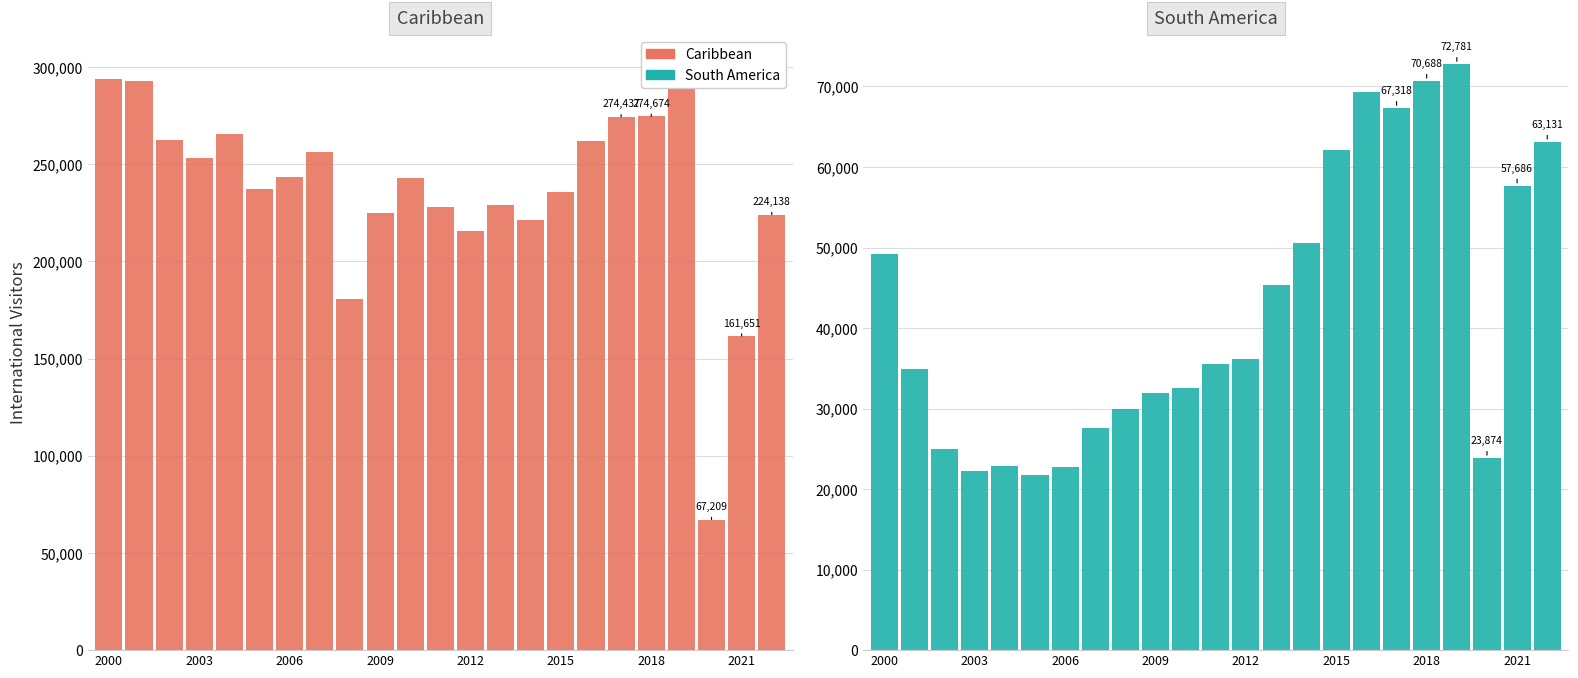

What is the difference between the maximum and minimum values in the Caribbean series?

234377